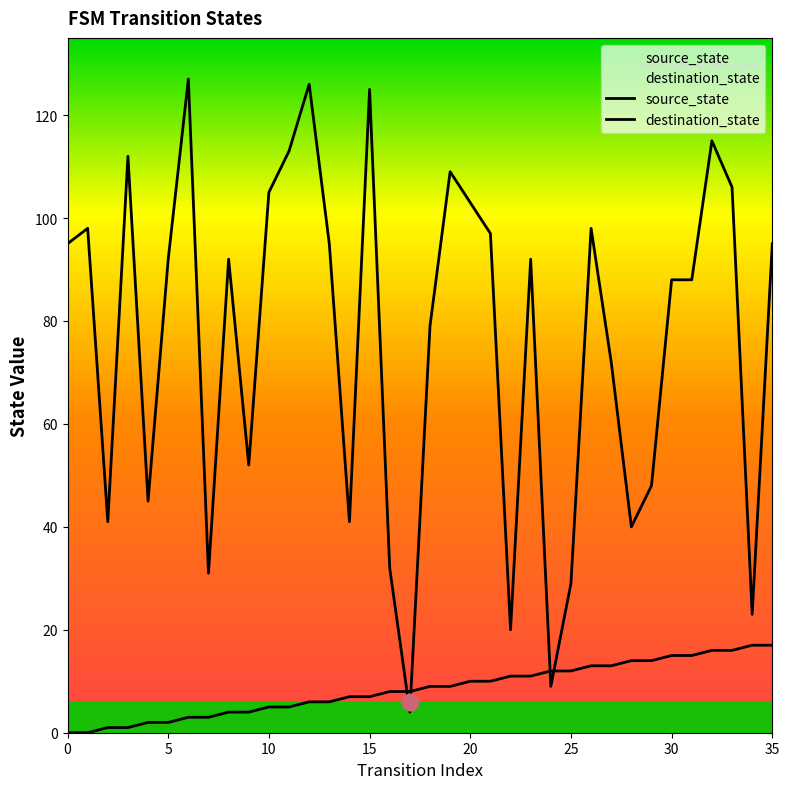

How many times do destination_state and source_state cross each other?

4